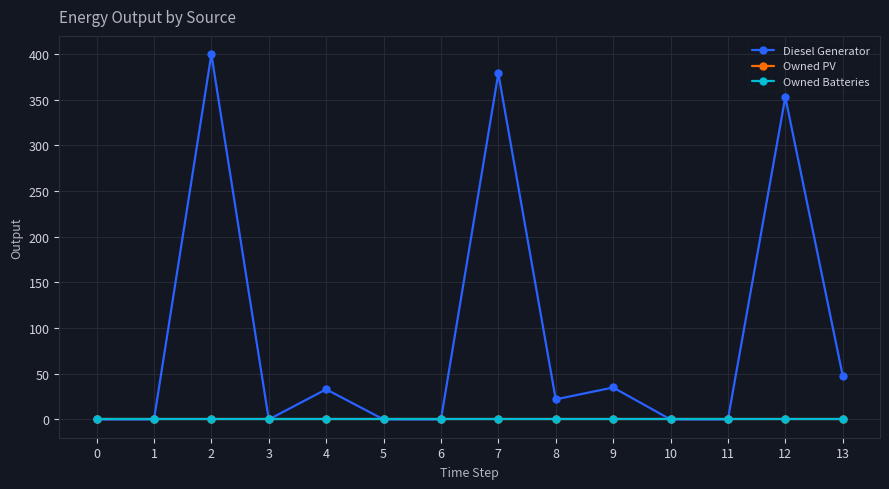

Which series has the largest total across all categories?

Diesel Generator